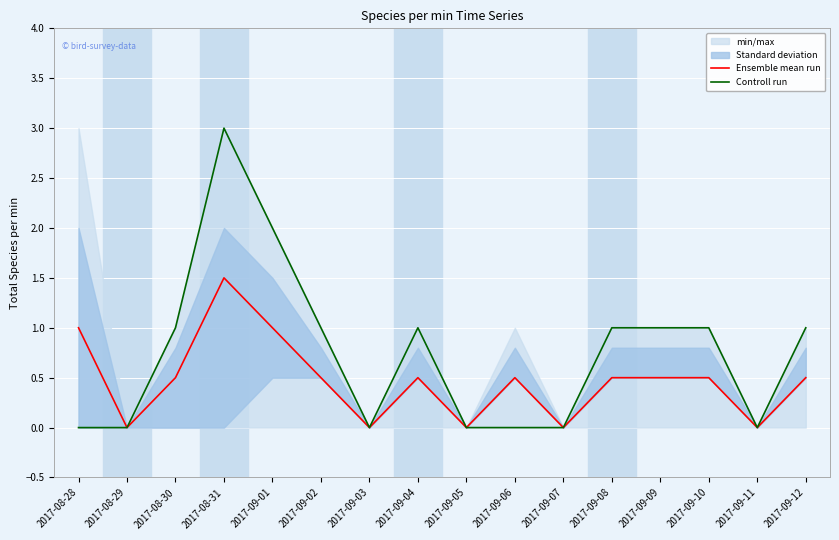

How many categories are shown in the chart?

16